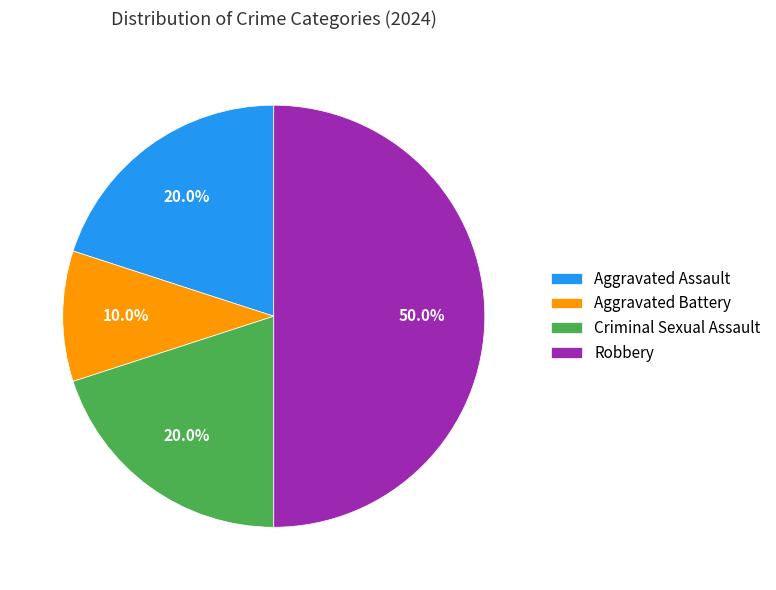

To the nearest percent, what is the difference between the largest and smallest slice percentages?

40%